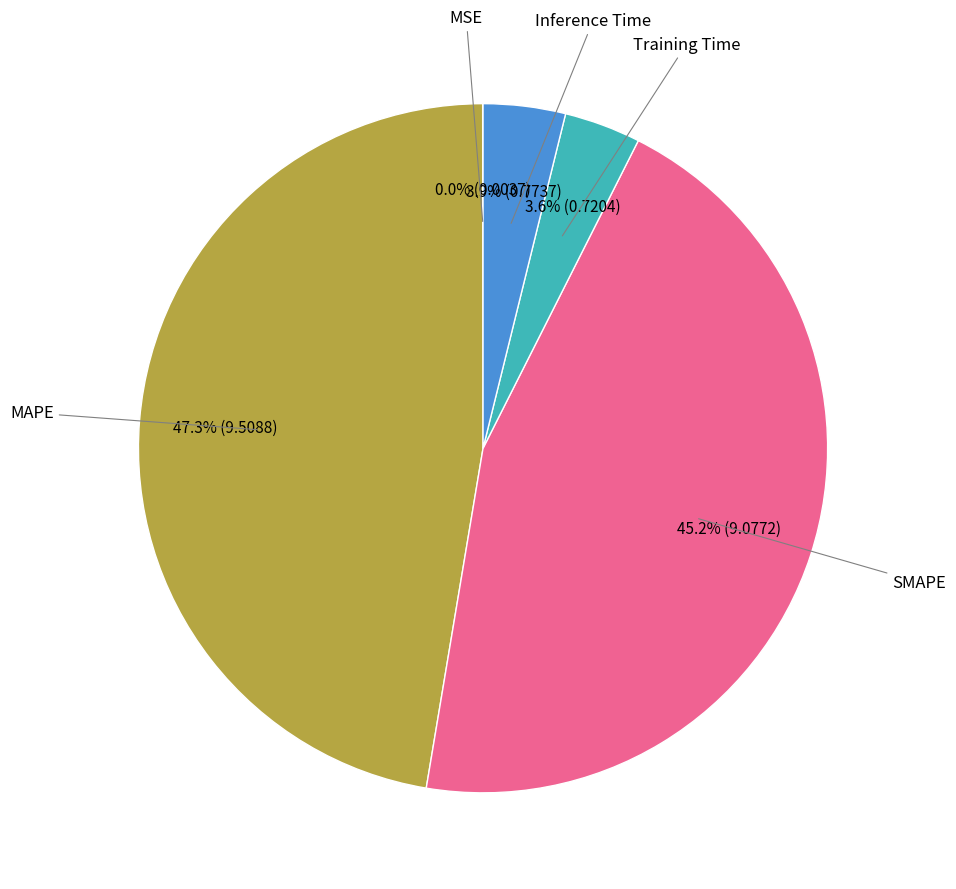

Does any single category account for the majority?

No